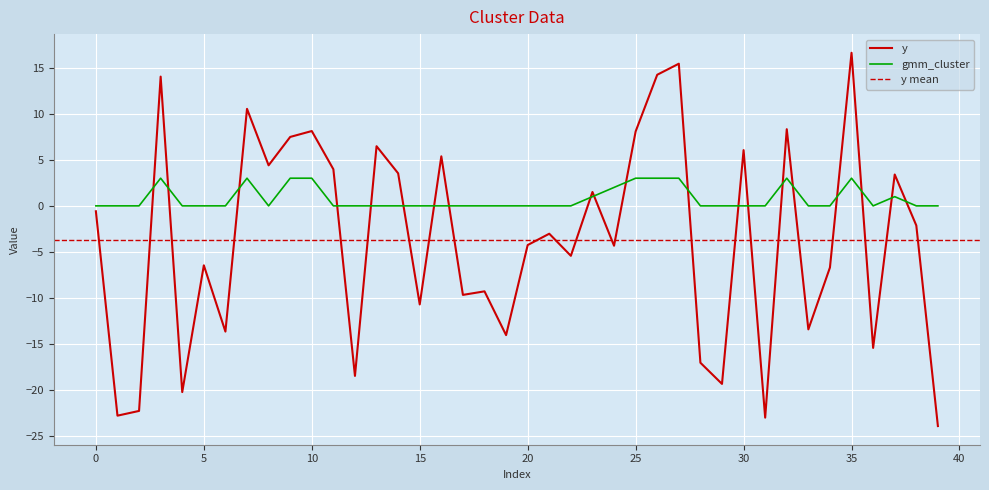

Which series changed the most between 5 and 12?

y